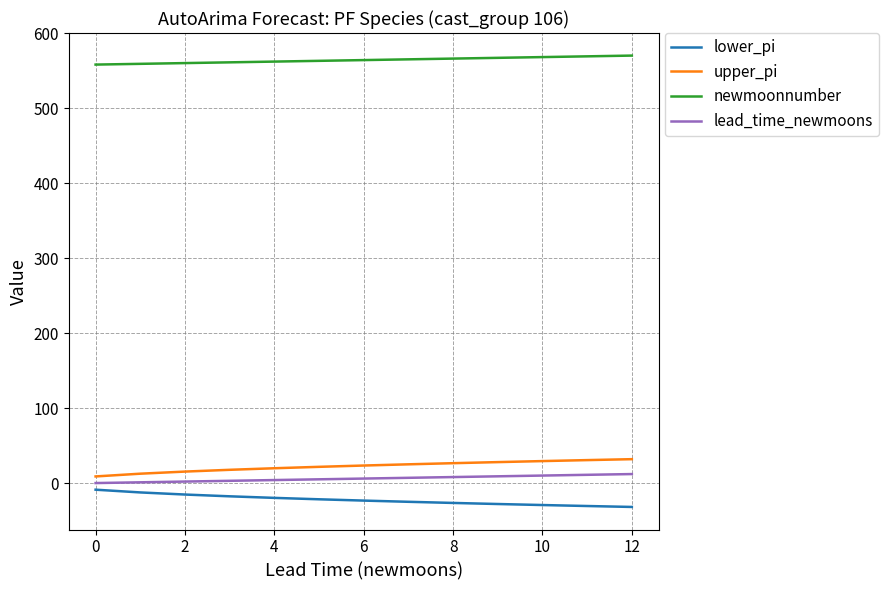

Which series has the largest total across all categories?

newmoonnumber